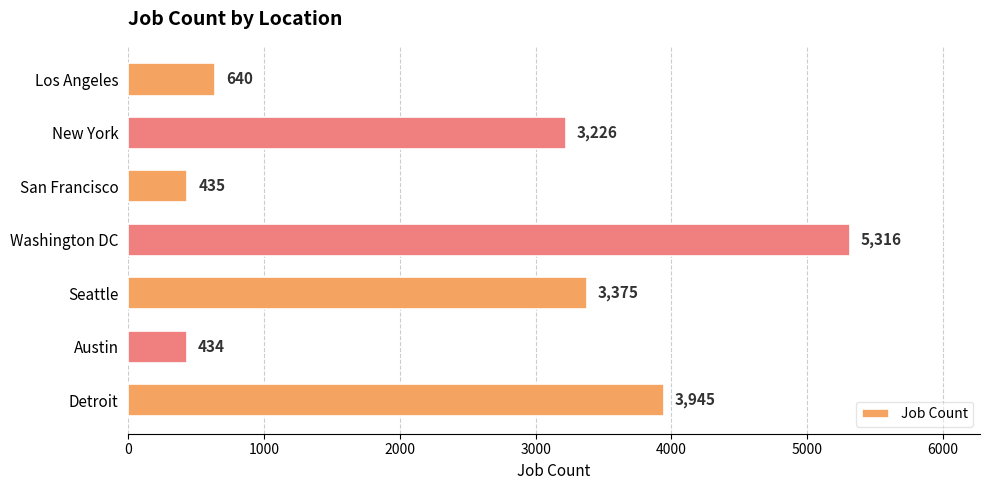

How many data points are less than 3226?

3